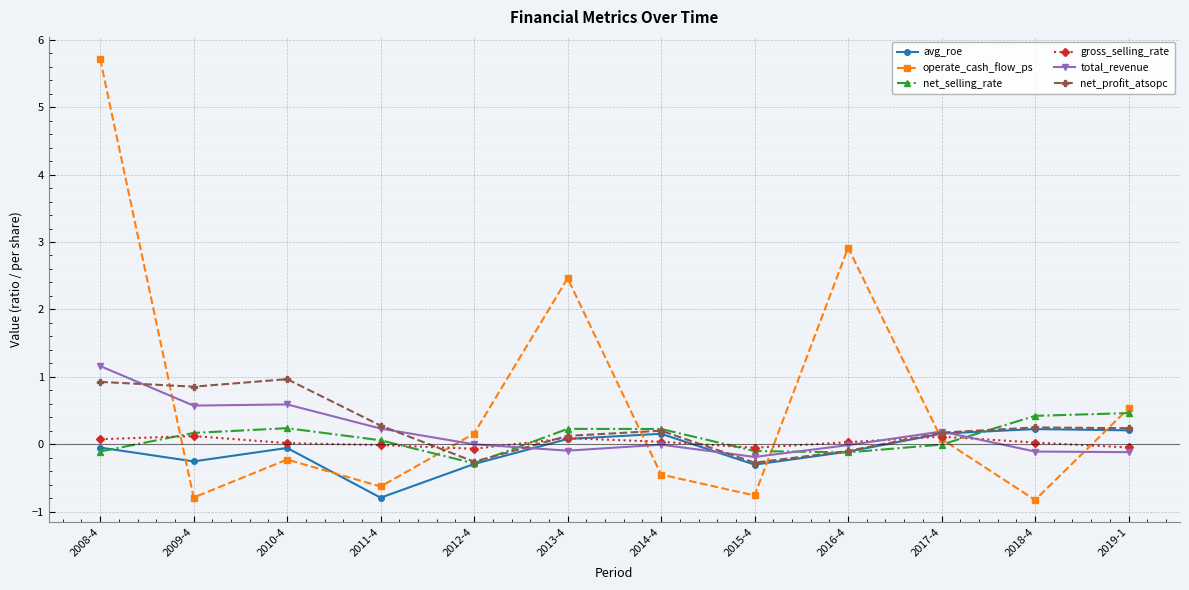

How many values in operate_cash_flow_ps are below zero?

6